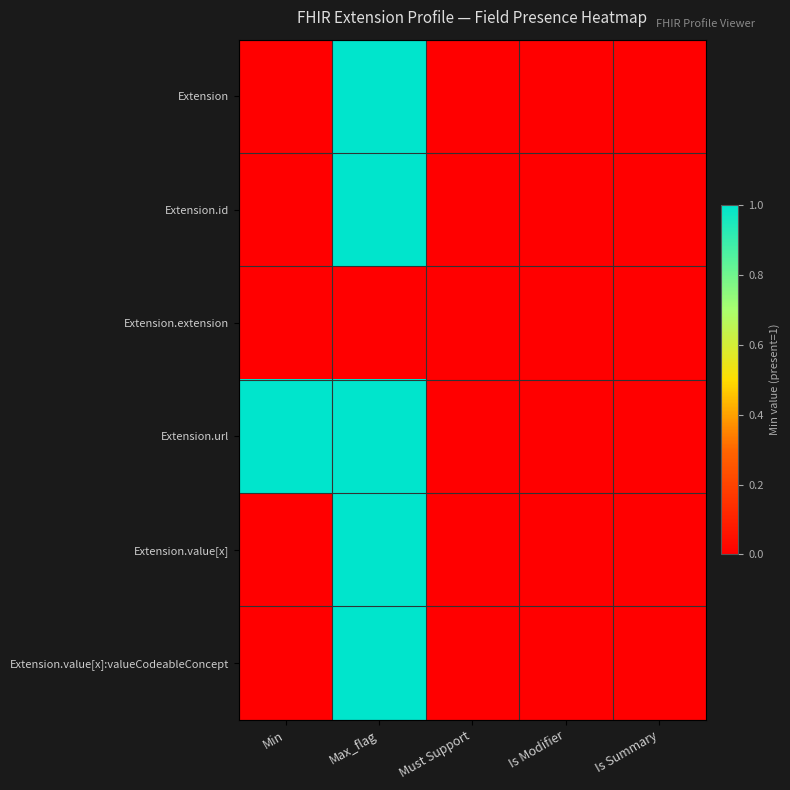

Reading left to right, extract all data points from this chart.

Extension: Min=0	Max_flag=1	Must Support=0	Is Modifier=0	Is Summary=0
Extension.id: Min=0	Max_flag=1	Must Support=0	Is Modifier=0	Is Summary=0
Extension.extension: Min=0	Max_flag=0	Must Support=0	Is Modifier=0	Is Summary=0
Extension.url: Min=1	Max_flag=1	Must Support=0	Is Modifier=0	Is Summary=0
Extension.value[x]: Min=0	Max_flag=1	Must Support=0	Is Modifier=0	Is Summary=0
Extension.value[x]:valueCodeableConcept: Min=0	Max_flag=1	Must Support=0	Is Modifier=0	Is Summary=0